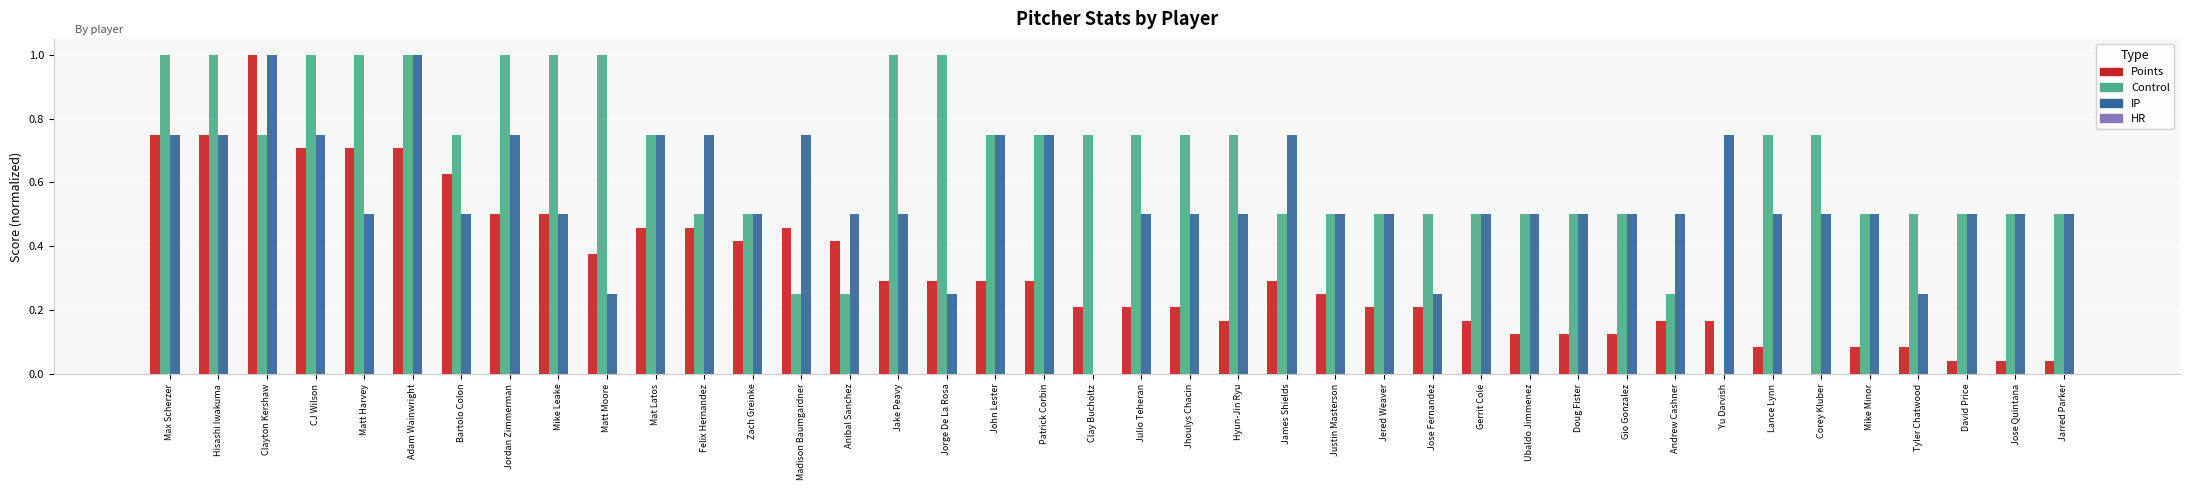

What is the sum of all Control values?

26.5